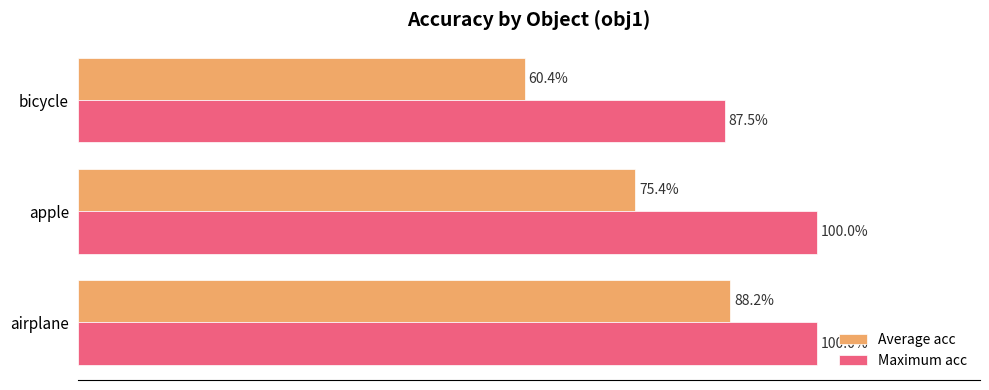

What are all the series names shown in the legend?

Average acc, Maximum acc